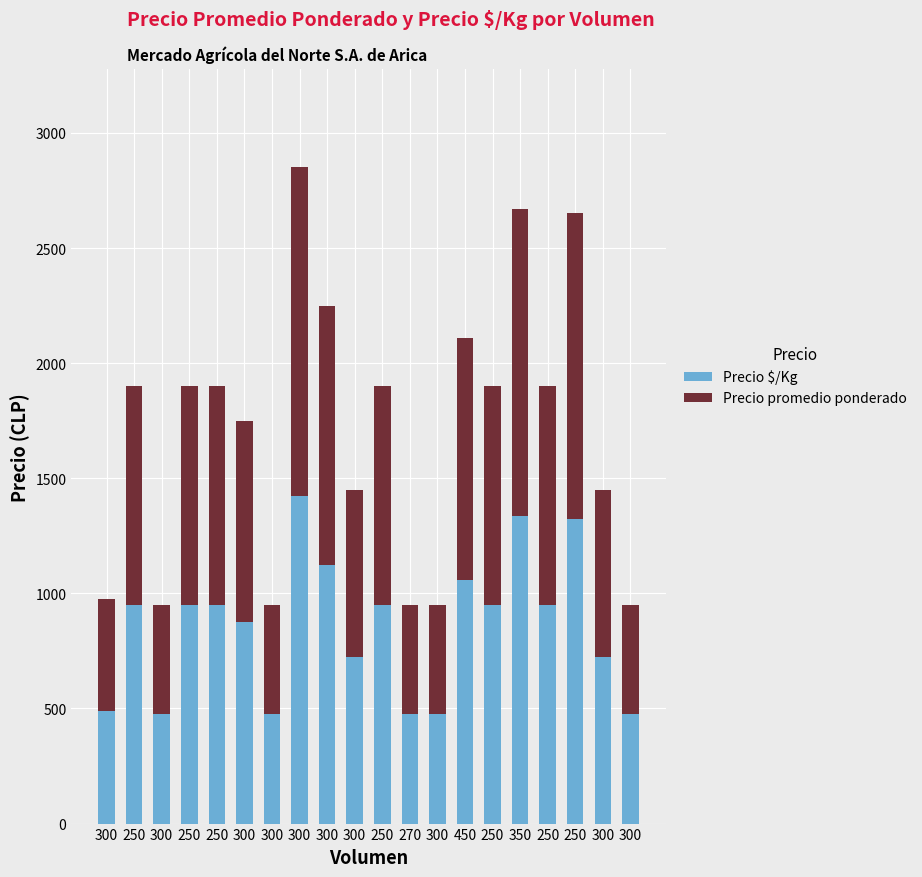

Which series changed the most between 250 and 350?

Precio $/Kg